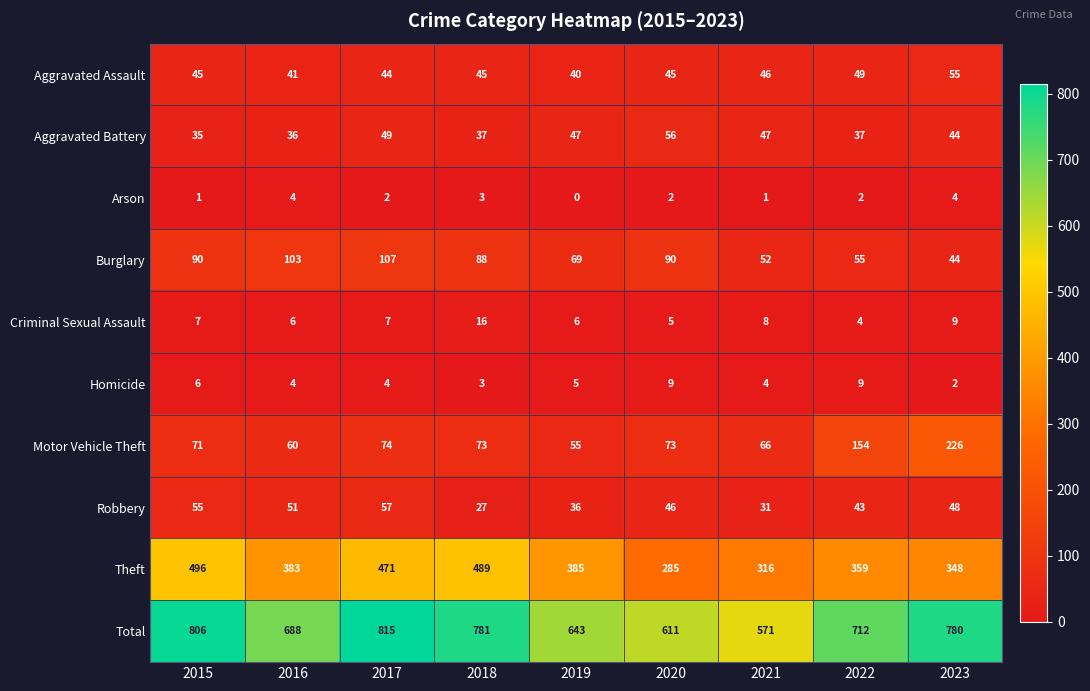

What is the greatest value displayed?

815